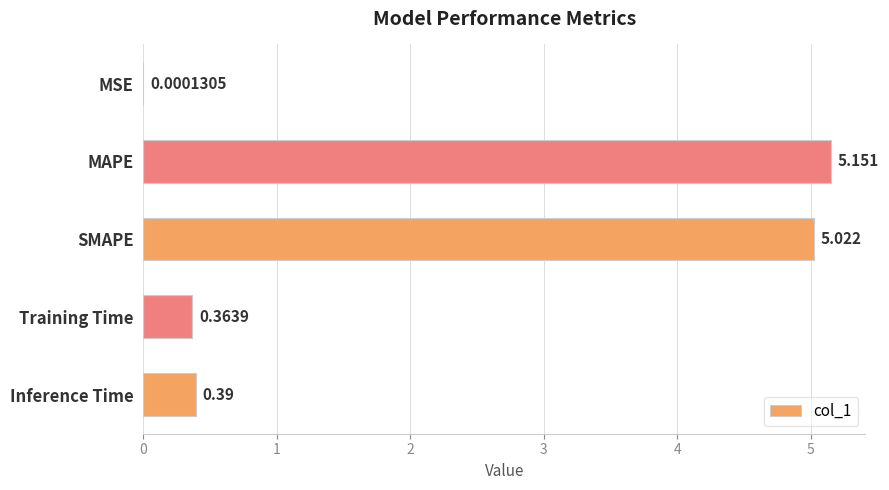

Are the bars grouped side by side (vs. stacked)?

No